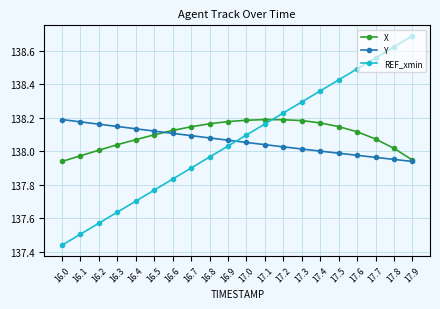

What is the total value across all series at 16.0?

413.6